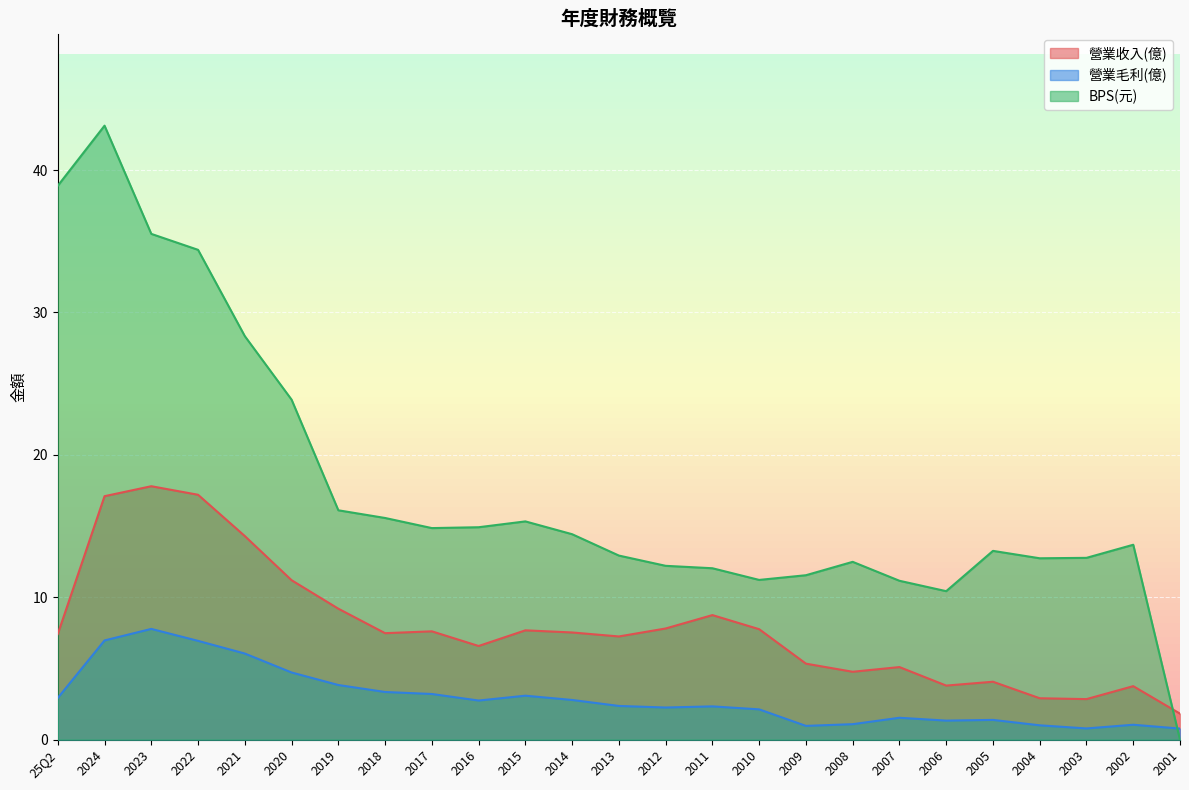

How many distinct data groups are displayed?

3